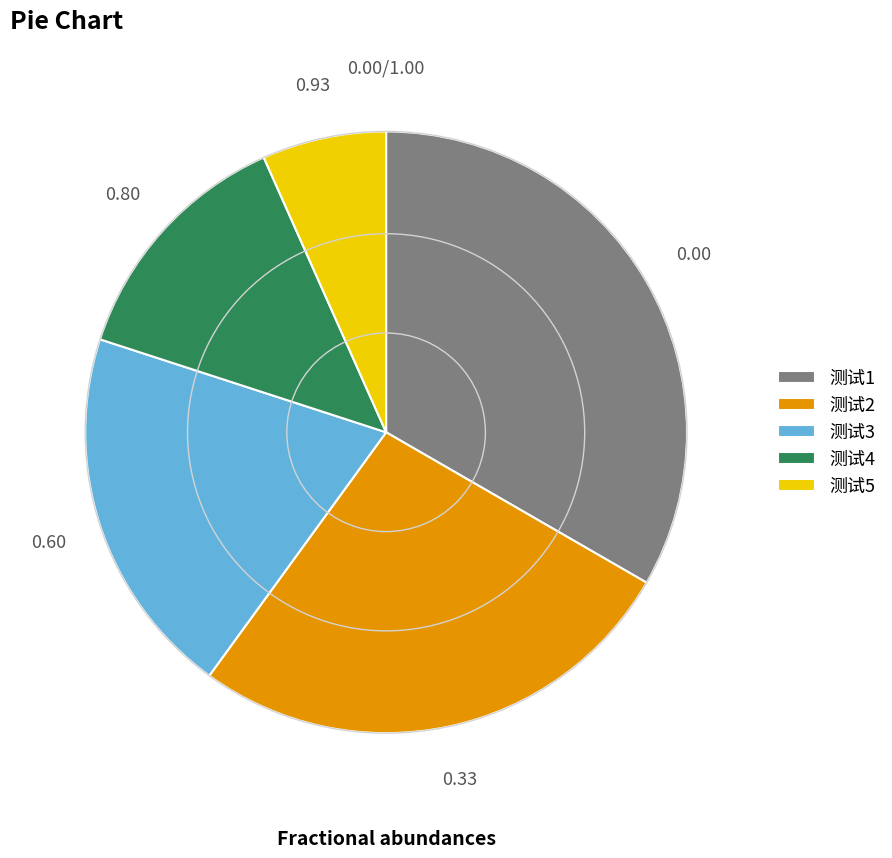

How many slices are in this pie chart?

5